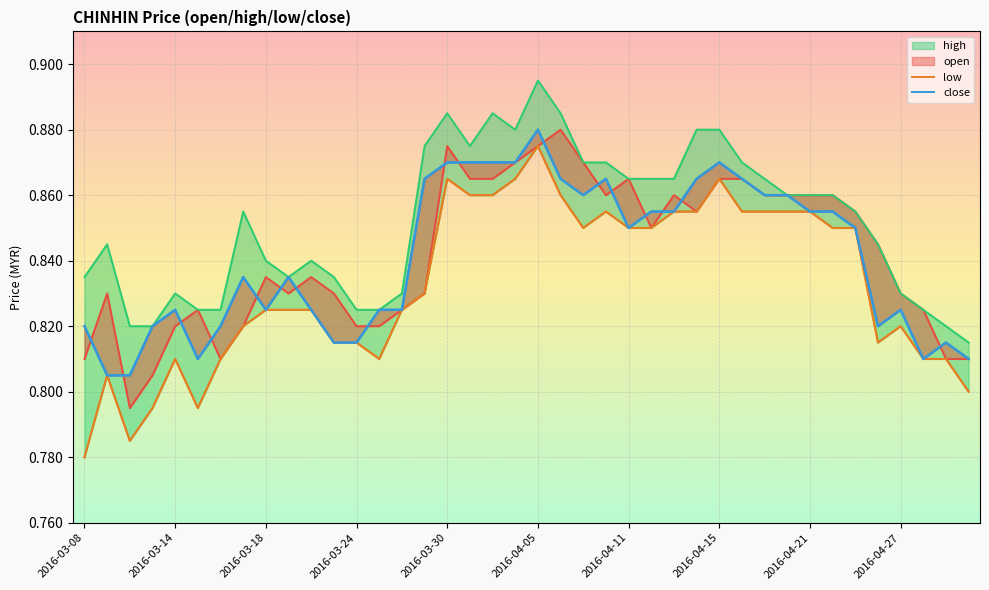

The value of low at 2016-03-24 is 0.2. True or false?

False